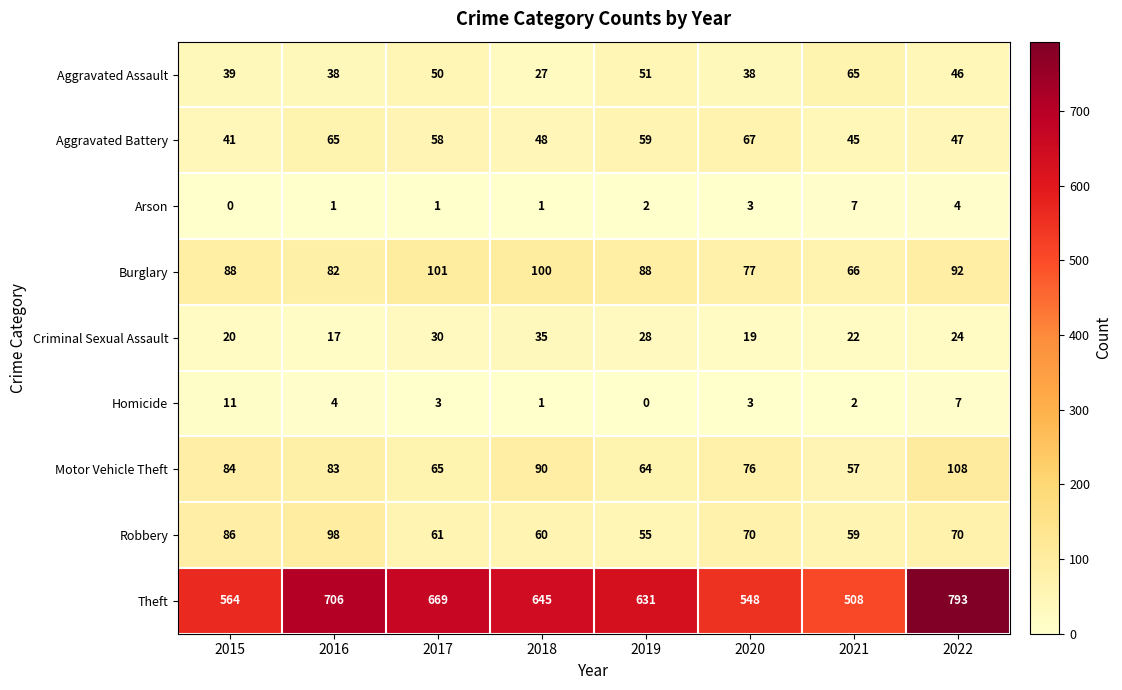

Which series has the largest total across all categories?

Theft